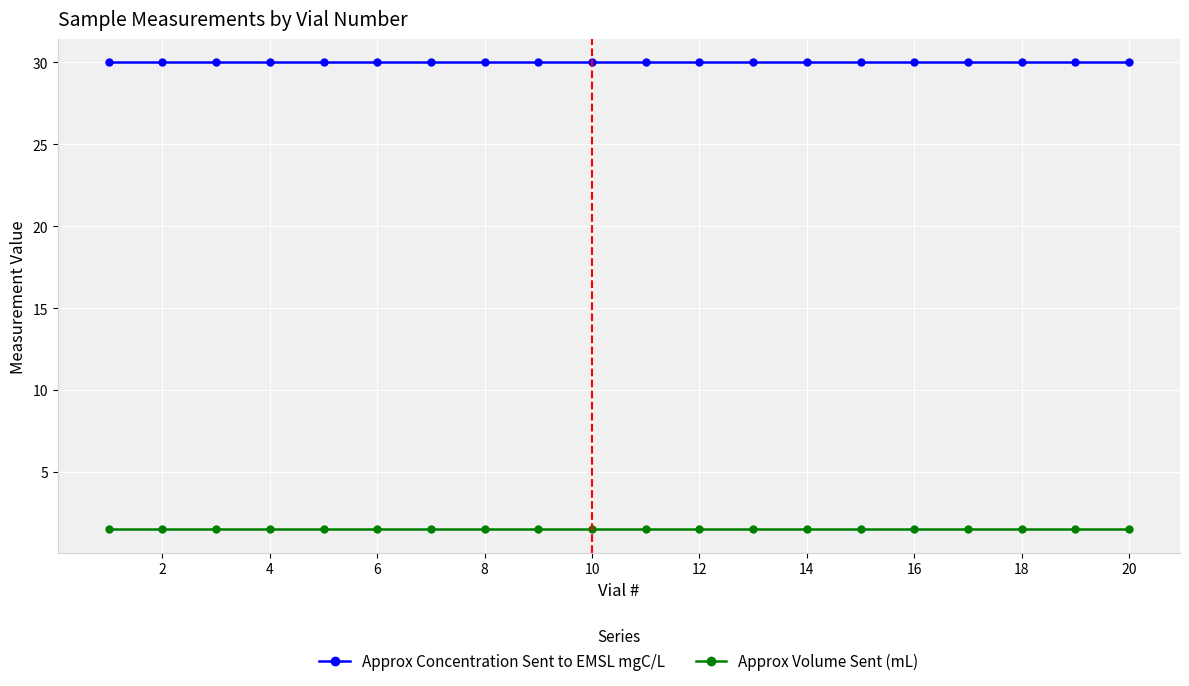

True or false: Approx Volume Sent (mL) and Approx Concentration Sent to EMSL mgC/L cross at least once.

False